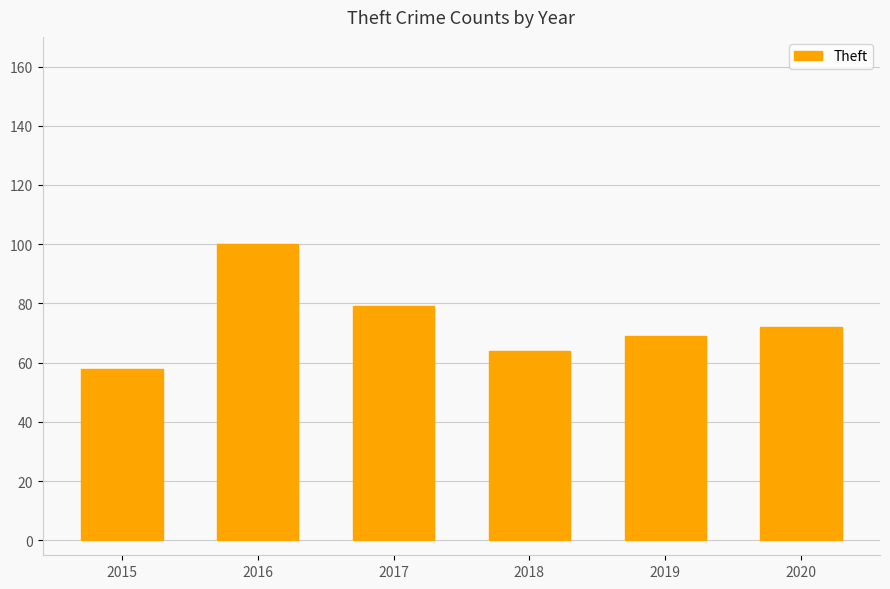

Is it true that the value at 2015 is 101?

False